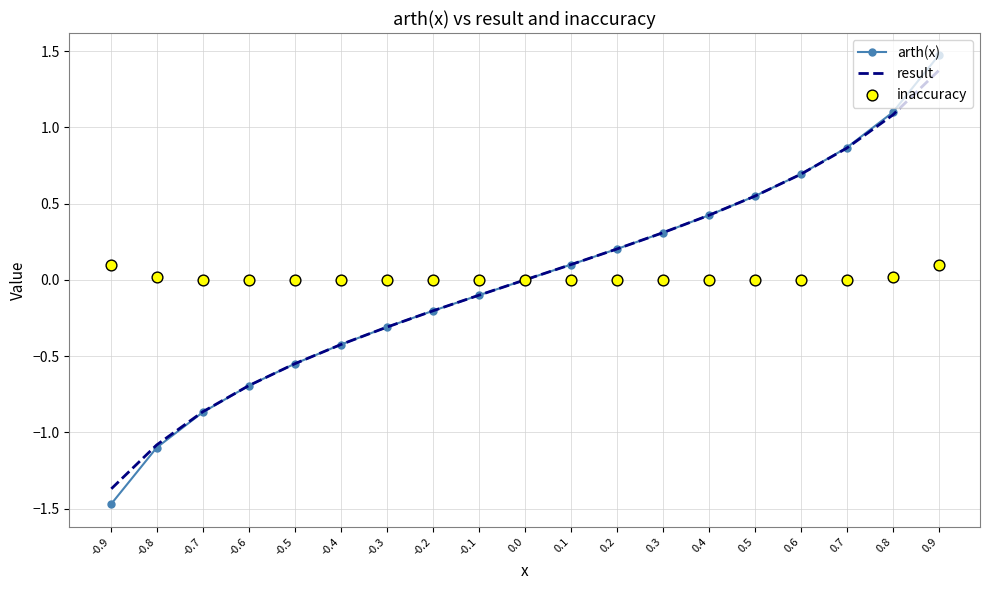

Is the value of arth(x) at 0.3 greater than the value of result at 0.8?

No